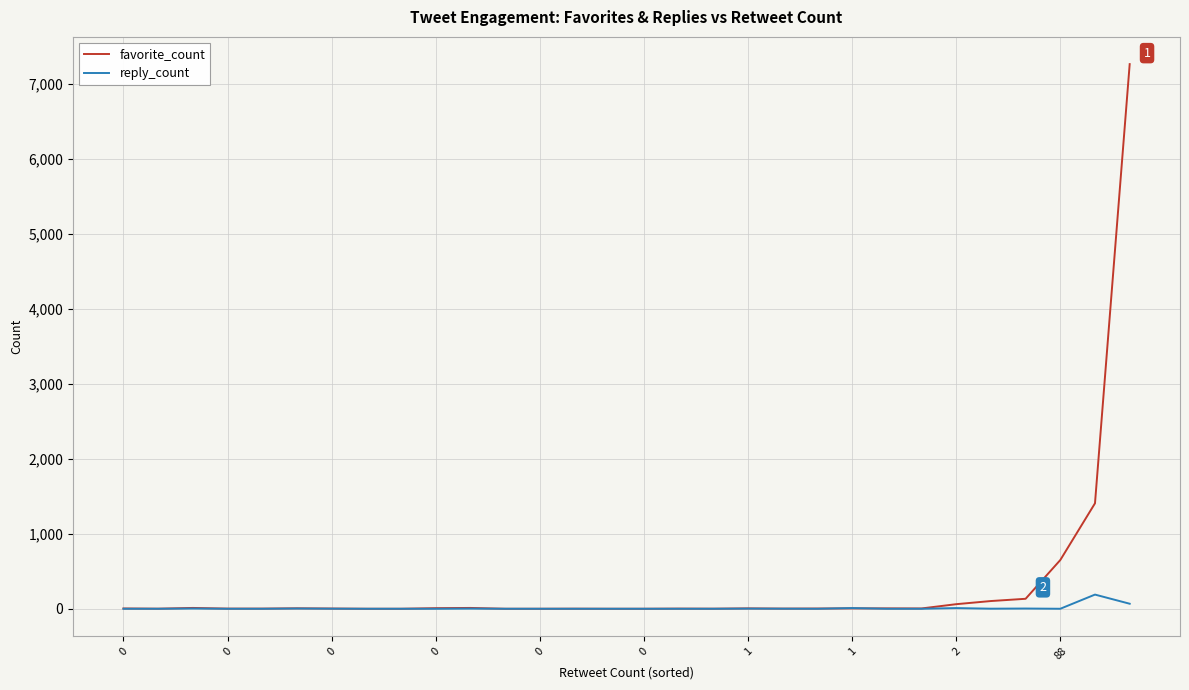

What is the maximum value shown in the chart?

7266